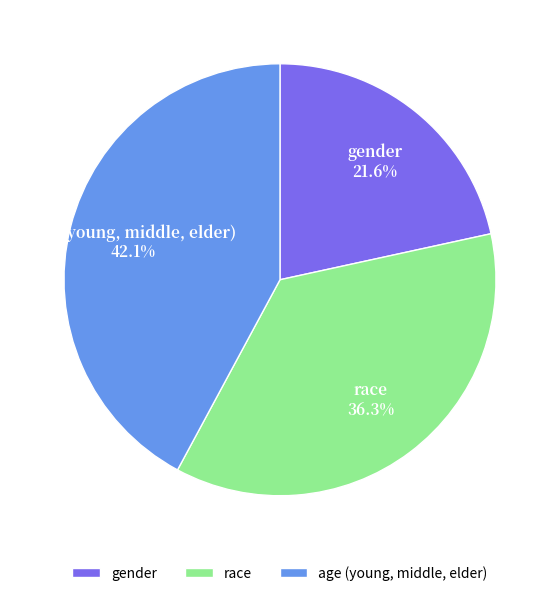

Is it true that gender is 29% of the pie?

False